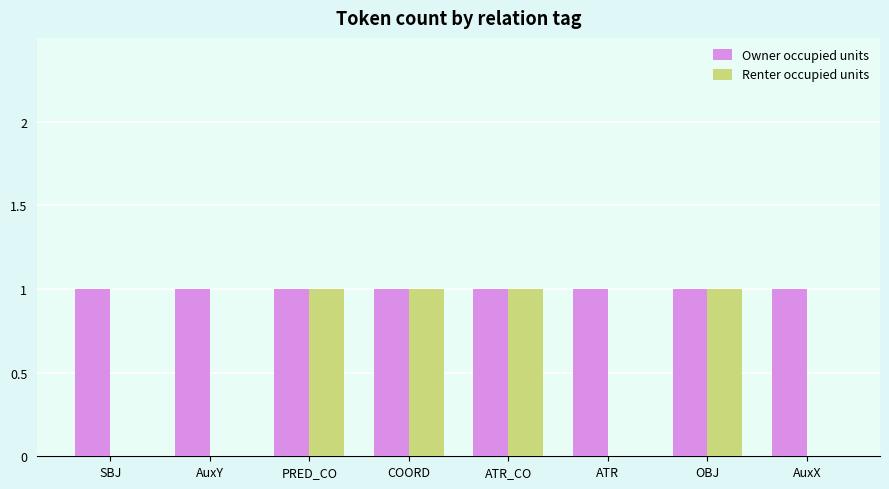

What is the total value across all series at AuxX?

1